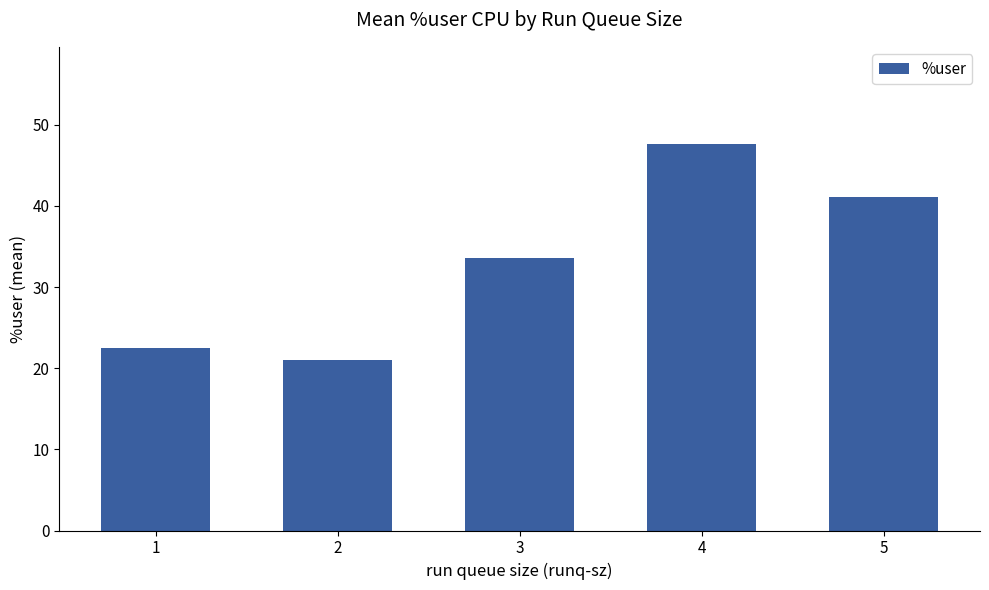

What is the maximum value shown in the chart?

47.7